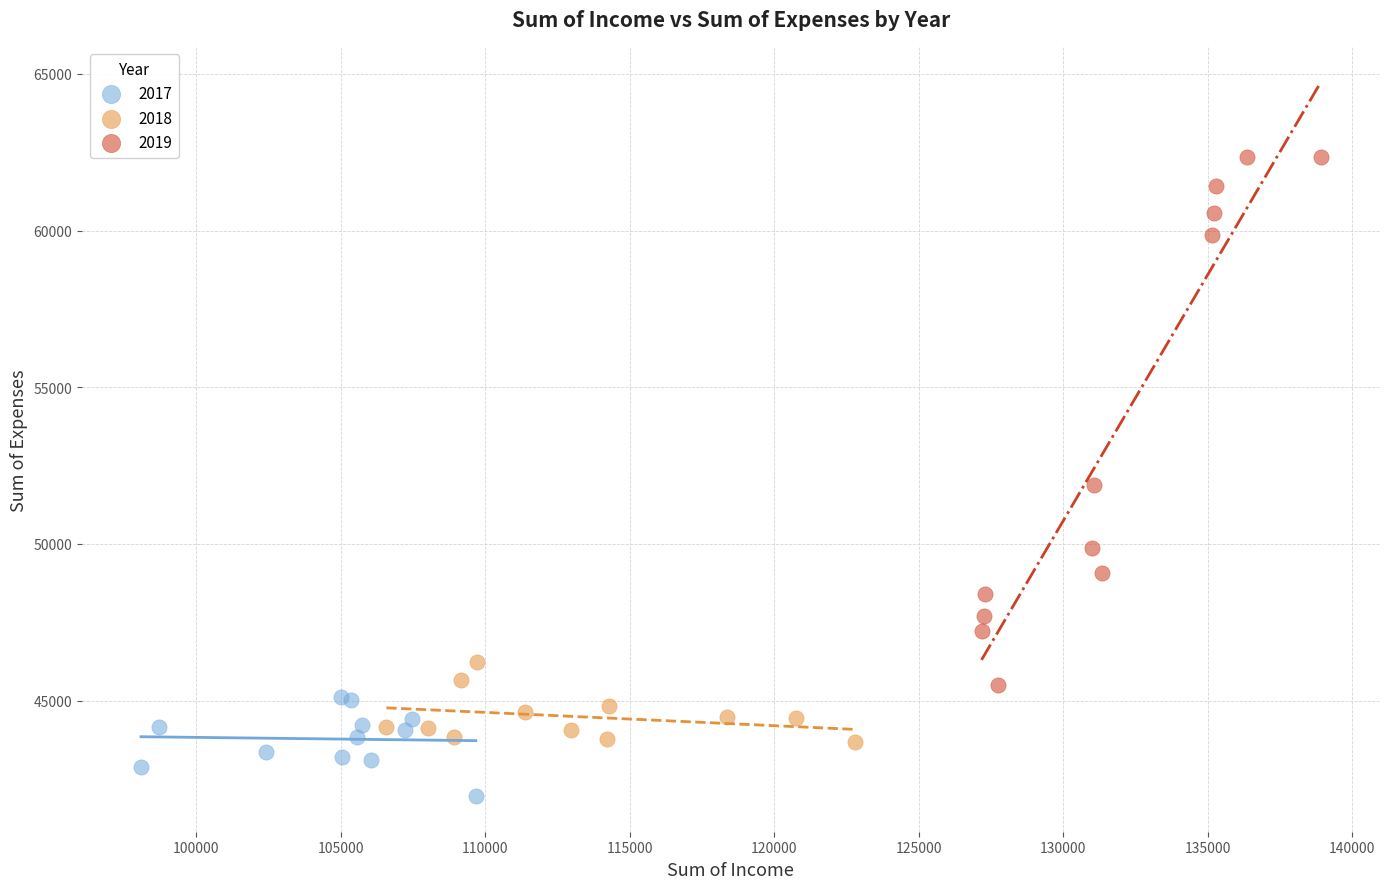

Which series reaches the maximum Y coordinate?

2019